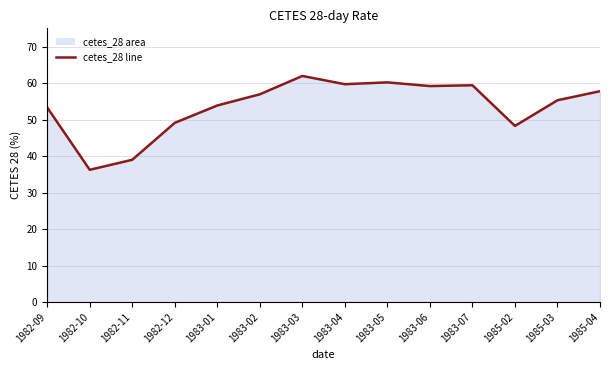

How many lines are shown in the chart?

1